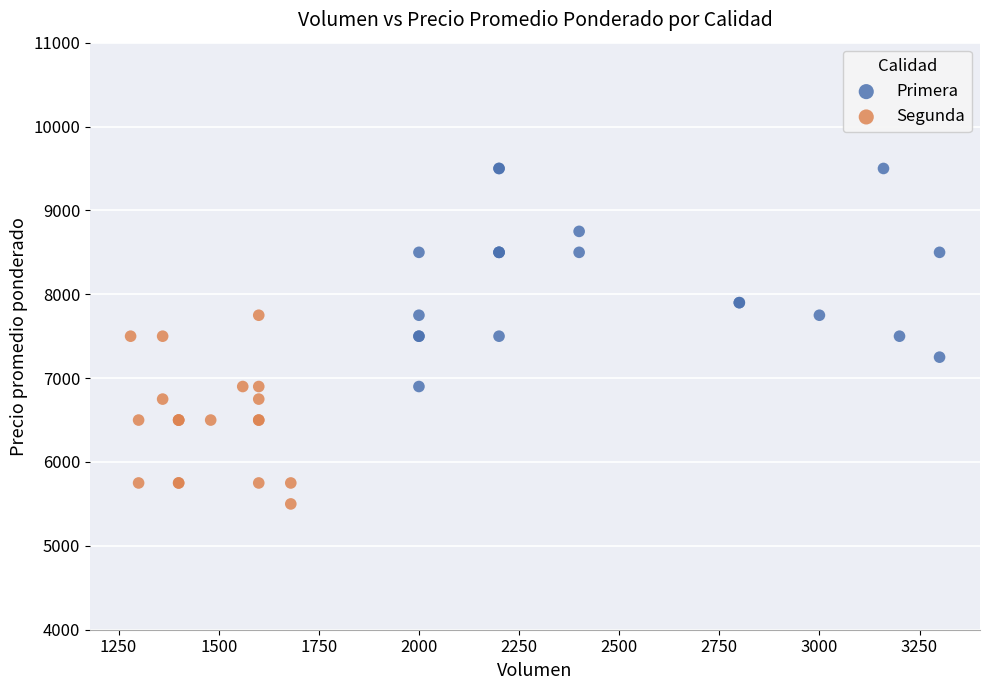

Which series contains the lowest Y value?

Segunda